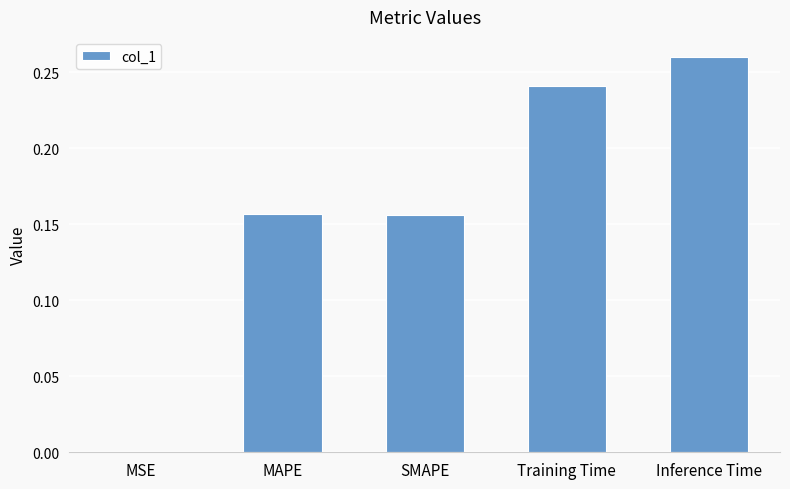

Between Inference Time and MSE, which is larger?

Inference Time